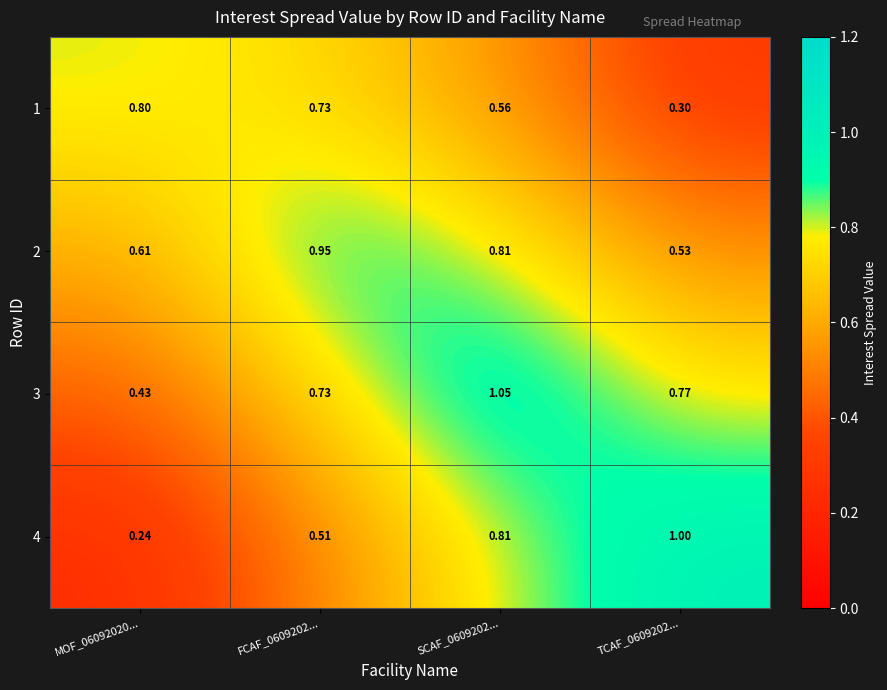

Which series changed the most between FCAF_0609202... and SCAF_0609202...?

3